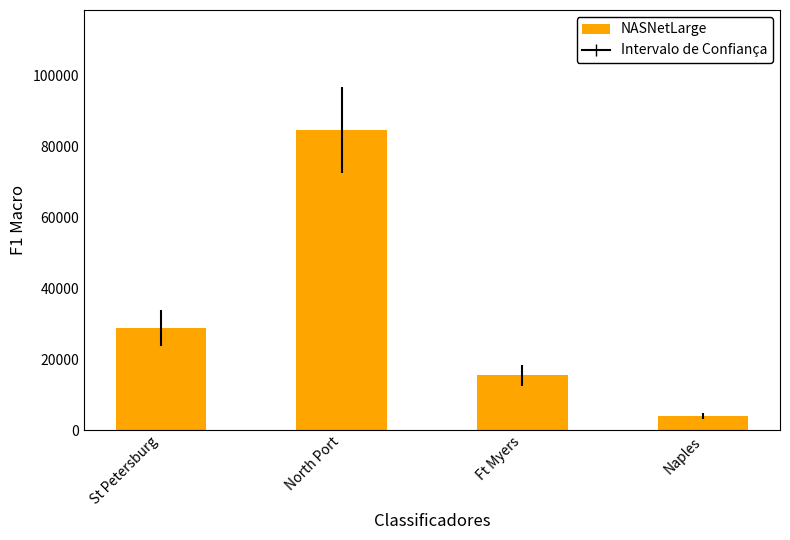

Between Ft Myers and North Port, which is larger?

North Port